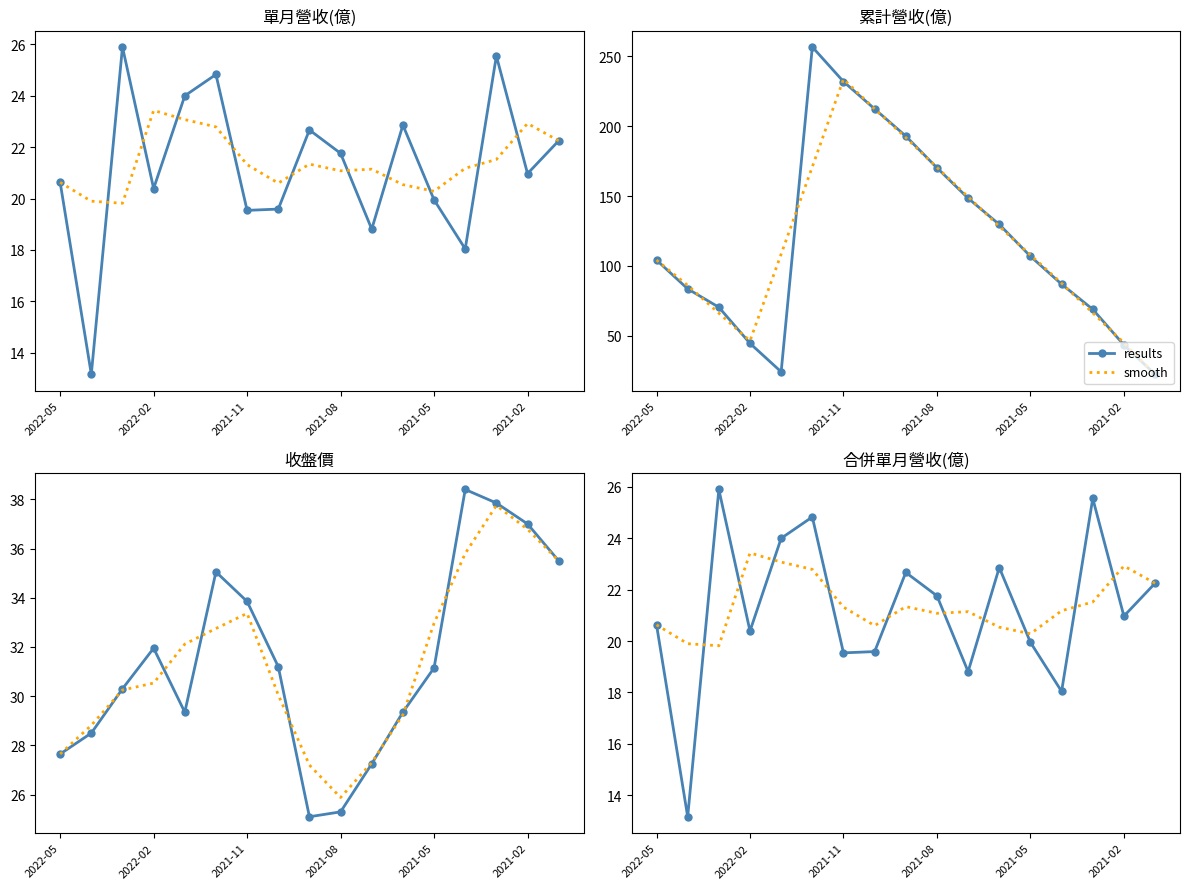

What is the maximum value shown in the chart?

25.9